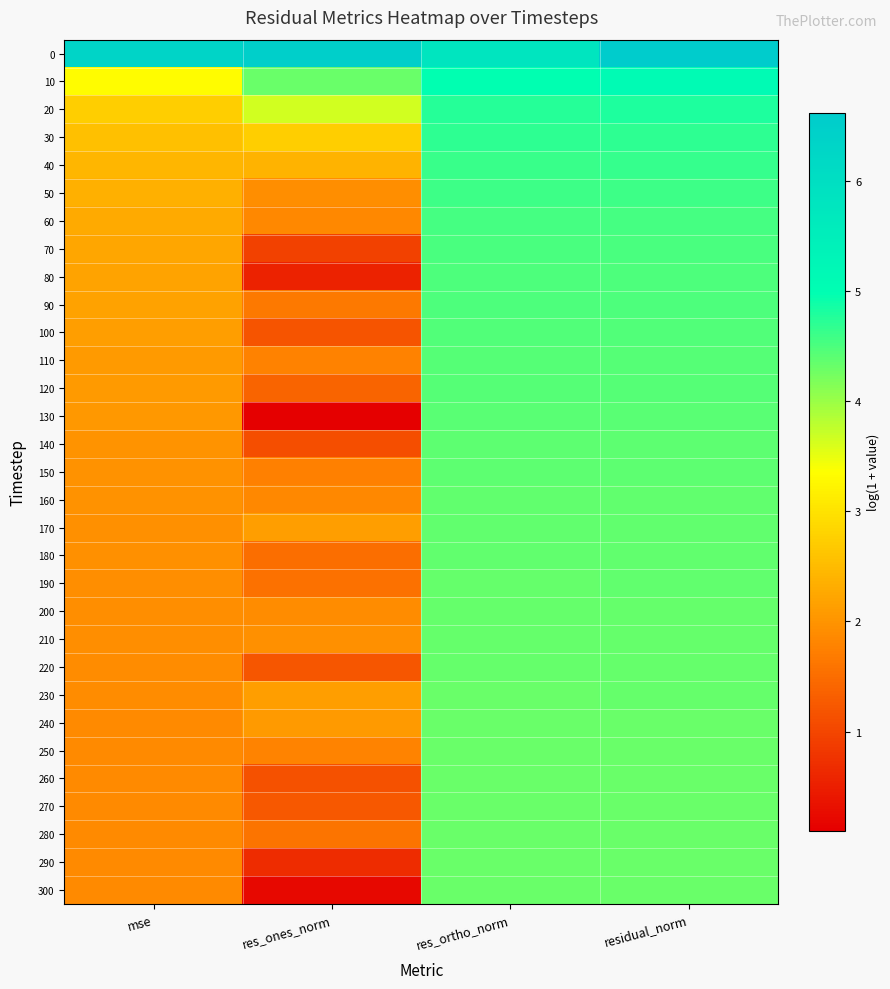

Reading left to right, what are all the values shown in this chart?

0: mse=6.3	res_ones_norm=6.5	res_ortho_norm=5.8	residual_norm=6.6
10: mse=3.3	res_ones_norm=4.3	res_ortho_norm=5.0	residual_norm=5.1
20: mse=2.7	res_ones_norm=3.7	res_ortho_norm=4.7	residual_norm=4.8
30: mse=2.6	res_ones_norm=2.7	res_ortho_norm=4.7	residual_norm=4.7
40: mse=2.4	res_ones_norm=2.4	res_ortho_norm=4.6	residual_norm=4.6
50: mse=2.4	res_ones_norm=1.9	res_ortho_norm=4.6	residual_norm=4.6
60: mse=2.3	res_ones_norm=1.9	res_ortho_norm=4.5	residual_norm=4.5
70: mse=2.2	res_ones_norm=0.9	res_ortho_norm=4.5	residual_norm=4.5
80: mse=2.2	res_ones_norm=0.5	res_ortho_norm=4.5	residual_norm=4.5
90: mse=2.2	res_ones_norm=1.7	res_ortho_norm=4.5	residual_norm=4.5
100: mse=2.1	res_ones_norm=1.2	res_ortho_norm=4.5	residual_norm=4.5
110: mse=2.1	res_ones_norm=1.8	res_ortho_norm=4.4	residual_norm=4.4
120: mse=2.1	res_ones_norm=1.4	res_ortho_norm=4.4	residual_norm=4.4
130: mse=2.0	res_ones_norm=0.1	res_ortho_norm=4.4	residual_norm=4.4
140: mse=2.0	res_ones_norm=1.1	res_ortho_norm=4.4	residual_norm=4.4
150: mse=2.0	res_ones_norm=1.7	res_ortho_norm=4.4	residual_norm=4.4
160: mse=2.0	res_ones_norm=1.8	res_ortho_norm=4.4	residual_norm=4.4
170: mse=1.9	res_ones_norm=2.1	res_ortho_norm=4.4	residual_norm=4.4
180: mse=1.9	res_ones_norm=1.5	res_ortho_norm=4.4	residual_norm=4.4
190: mse=1.9	res_ones_norm=1.6	res_ortho_norm=4.4	residual_norm=4.4
200: mse=1.9	res_ones_norm=1.9	res_ortho_norm=4.3	residual_norm=4.3
210: mse=1.9	res_ones_norm=1.9	res_ortho_norm=4.3	residual_norm=4.3
220: mse=1.9	res_ones_norm=1.2	res_ortho_norm=4.3	residual_norm=4.3
230: mse=1.9	res_ones_norm=2.1	res_ortho_norm=4.3	residual_norm=4.3
240: mse=1.9	res_ones_norm=2.1	res_ortho_norm=4.3	residual_norm=4.3
250: mse=1.9	res_ones_norm=1.8	res_ortho_norm=4.3	residual_norm=4.3
260: mse=1.9	res_ones_norm=1.1	res_ortho_norm=4.3	residual_norm=4.3
270: mse=1.9	res_ones_norm=1.2	res_ortho_norm=4.3	residual_norm=4.3
280: mse=1.9	res_ones_norm=1.6	res_ortho_norm=4.3	residual_norm=4.3
290: mse=1.9	res_ones_norm=0.7	res_ortho_norm=4.3	residual_norm=4.3
300: mse=1.9	res_ones_norm=0.2	res_ortho_norm=4.3	residual_norm=4.3